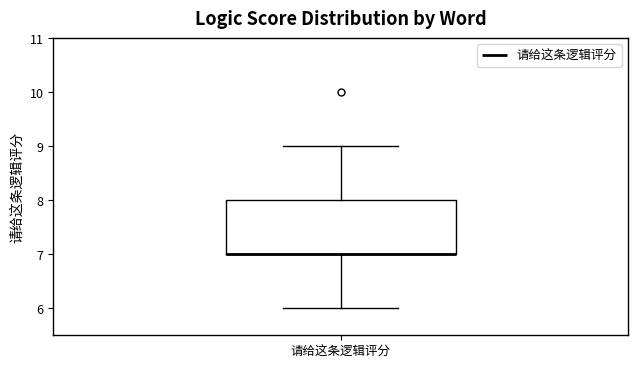

Transcribe this box plot: give where the median line is, the range the box spans, and where the two whiskers end, as read against the y-axis. The values are not printed on the chart, so give them approximately, as read against the axis.

median 7 (drawn on the box's lower edge), box 7 to 8, whiskers 6 to 9